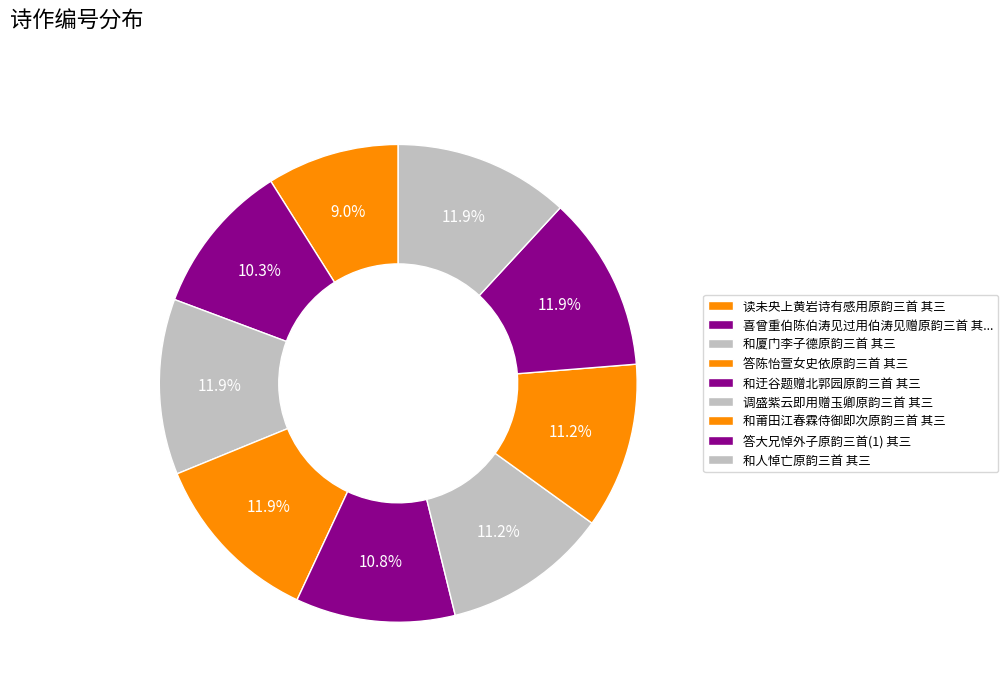

How many slices are in this pie chart?

9